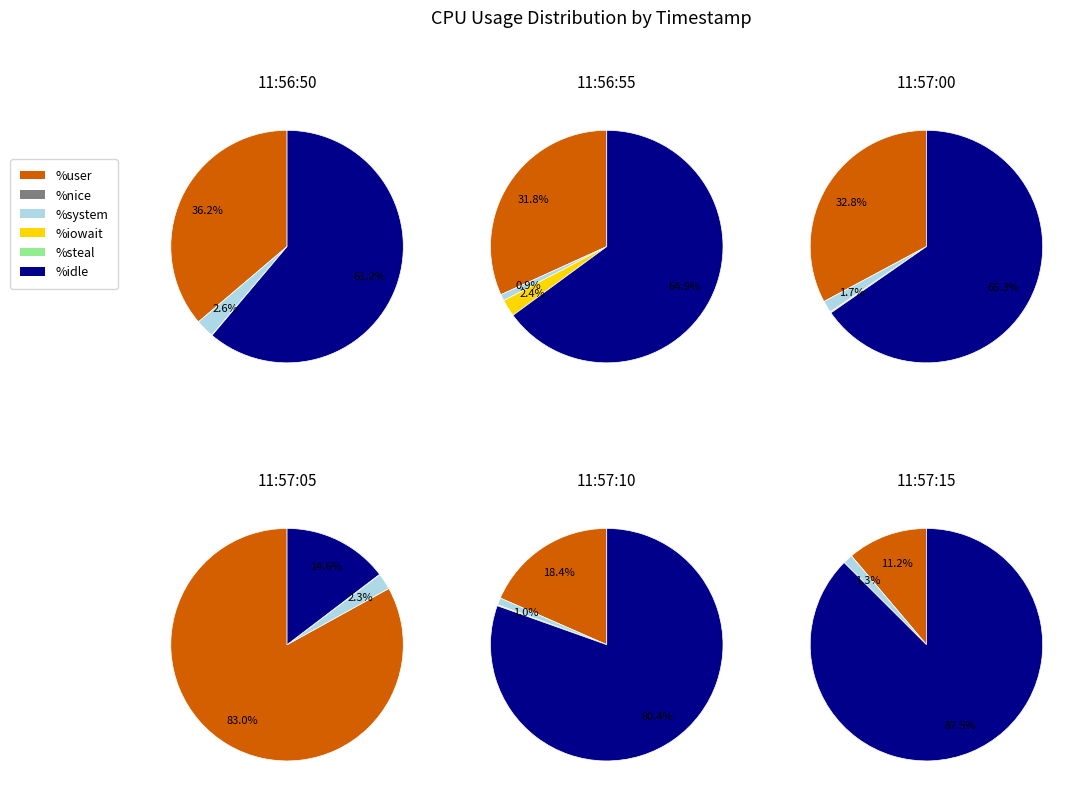

What percentage is NOT represented by 11:57:00?

84.6%